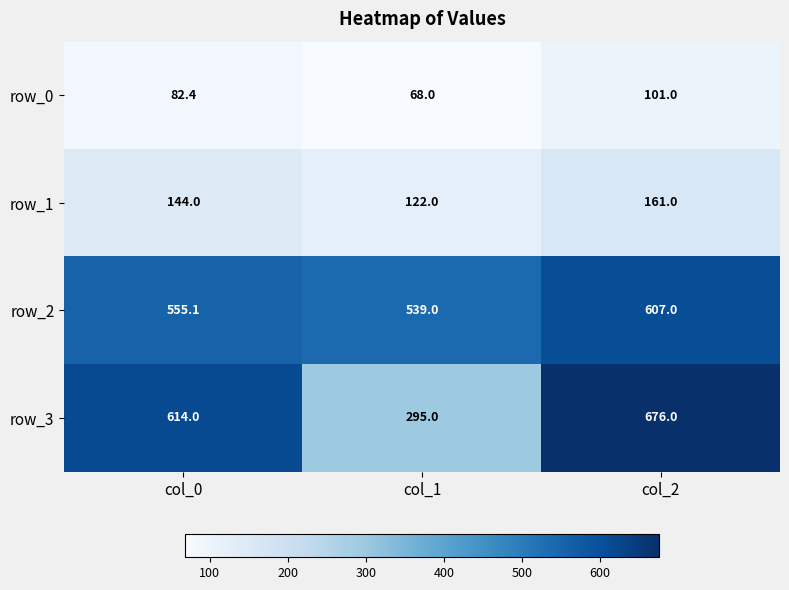

What is the approximate value of row_3 at col_0?

614.0